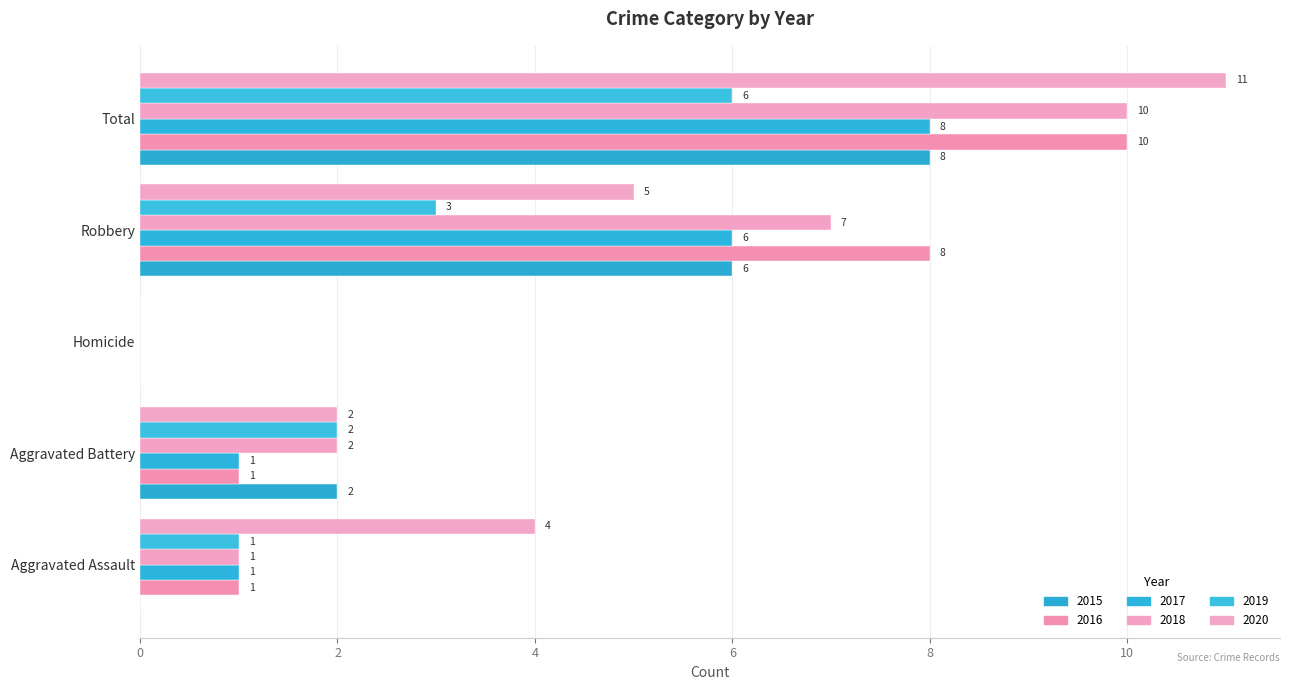

What are all the series names shown in the legend?

2015, 2016, 2017, 2018, 2019, 2020